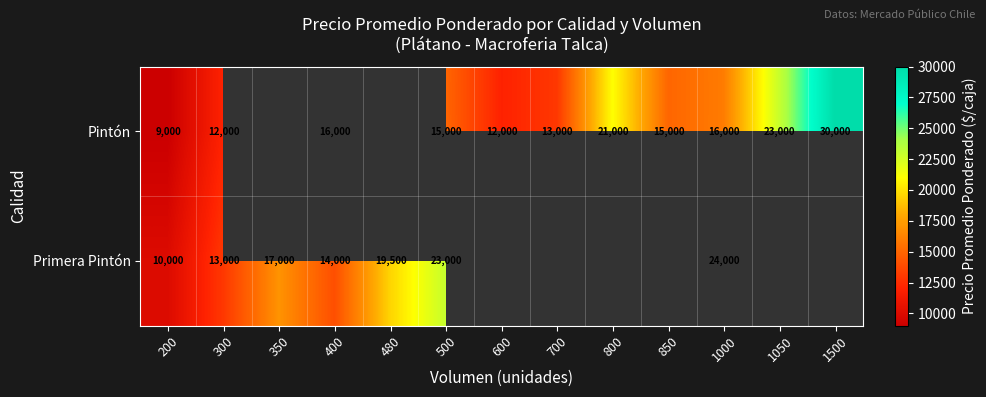

What is the spread (max minus min) of values at 300?

1000